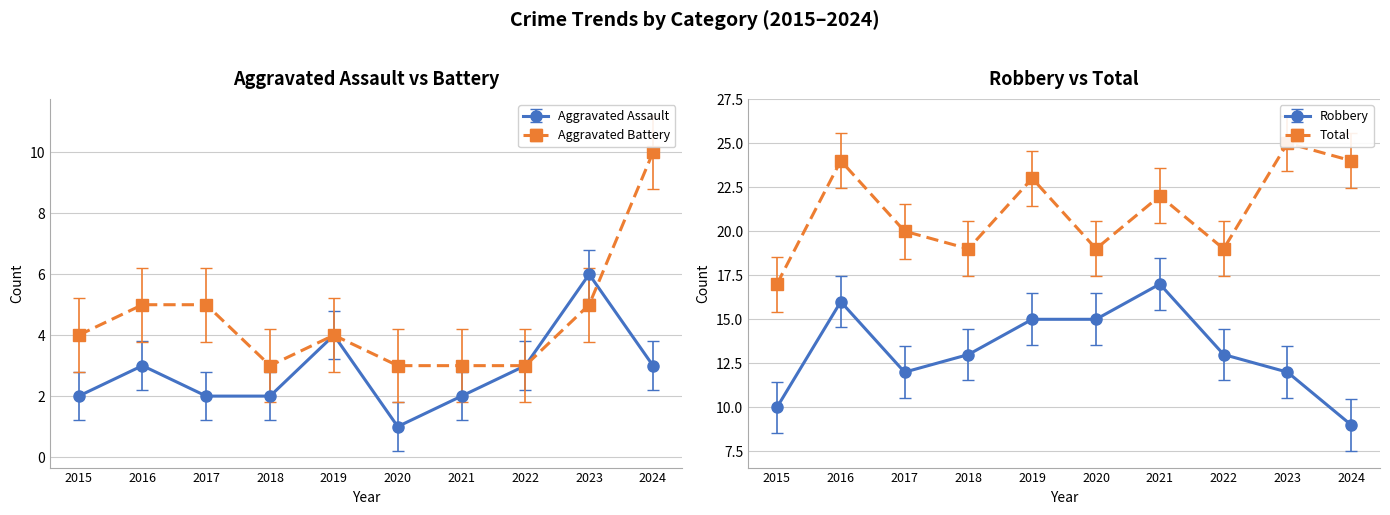

How many interior local peaks does the Aggravated Battery series have?

1